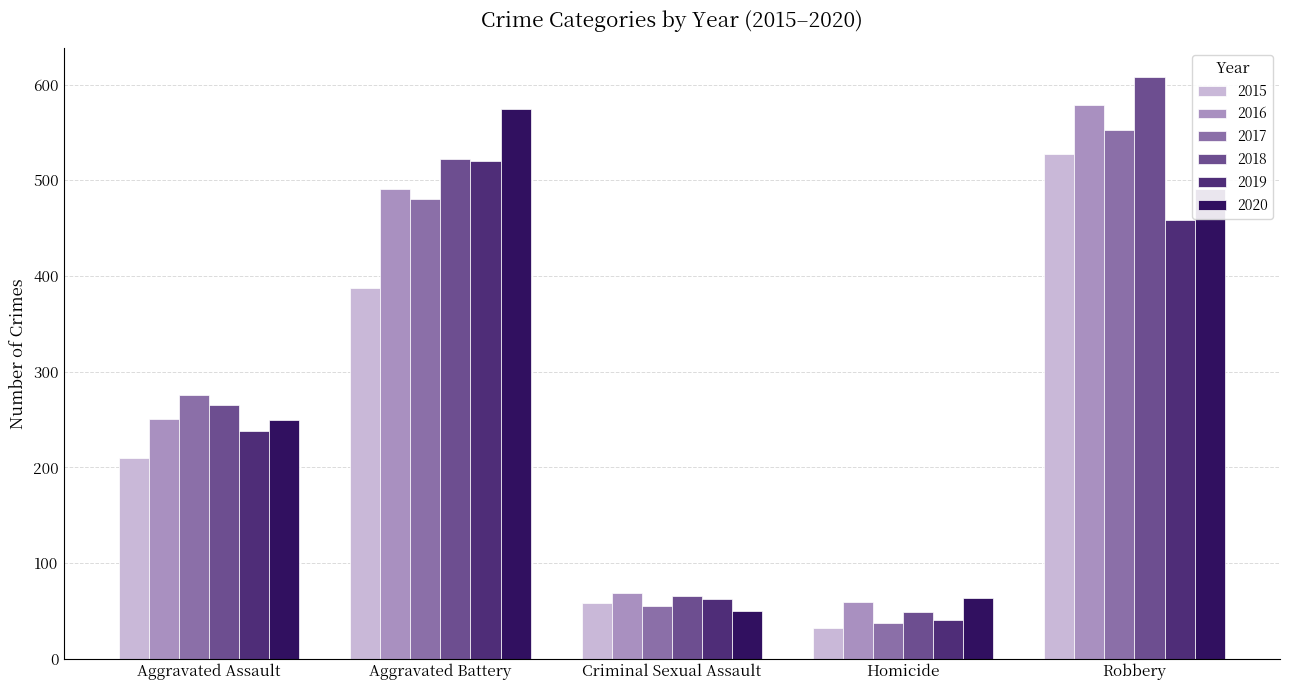

True or false: 2017 has a value of 122 at Aggravated Assault.

False